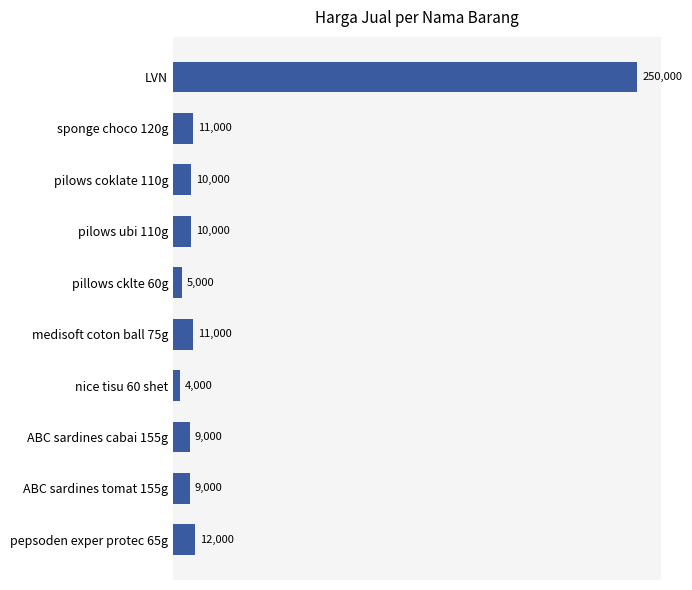

Reading bottom to top, list all the values displayed in this chart.

pepsoden exper protec 65g=12000	ABC sardines tomat 155g=9000	ABC sardines cabai 155g=9000	nice tisu 60 shet=4000	medisoft coton ball 75g=11000	pillows cklte 60g=5000	pilows ubi 110g=10000	pilows coklate 110g=10000	sponge choco 120g=11000	LVN=250000